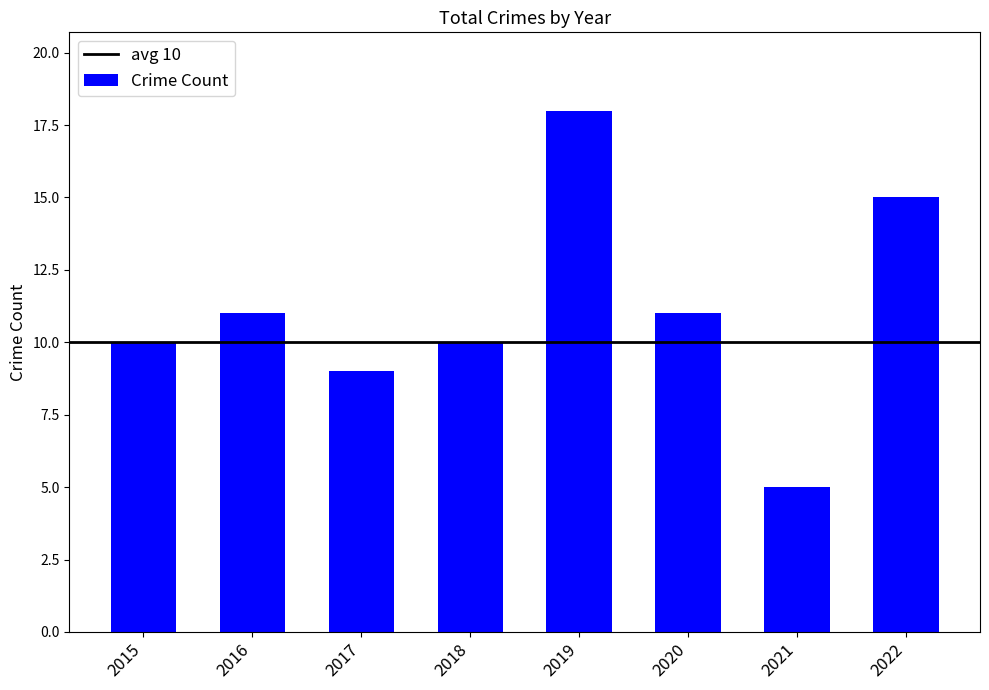

The chart shows a value of 7 at 2021. True or false?

False